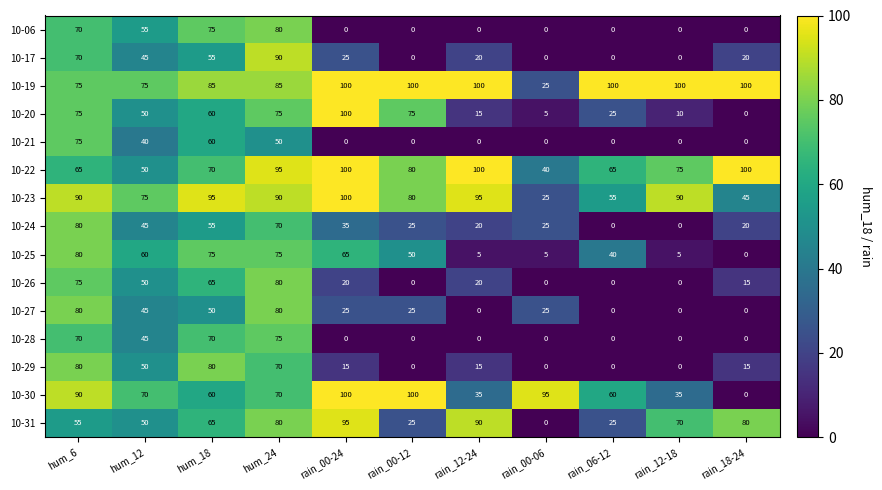

What is the difference between the maximum and minimum values in the 10-22 series?

60